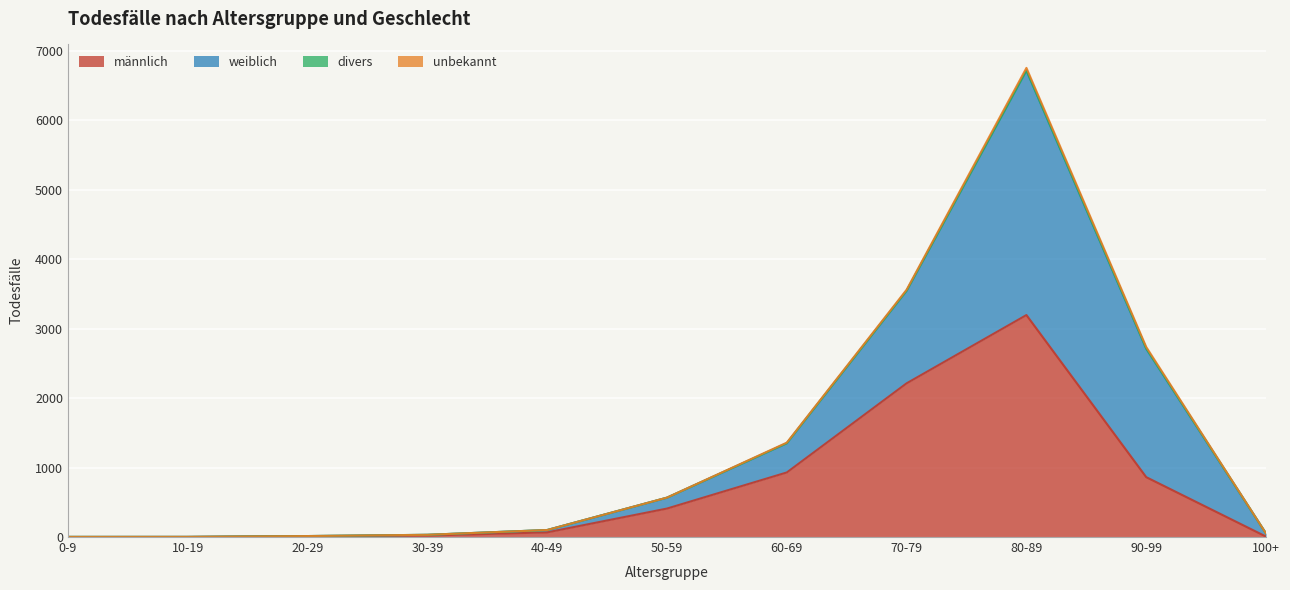

Which category has the lowest value in the unbekannt series?

0-9